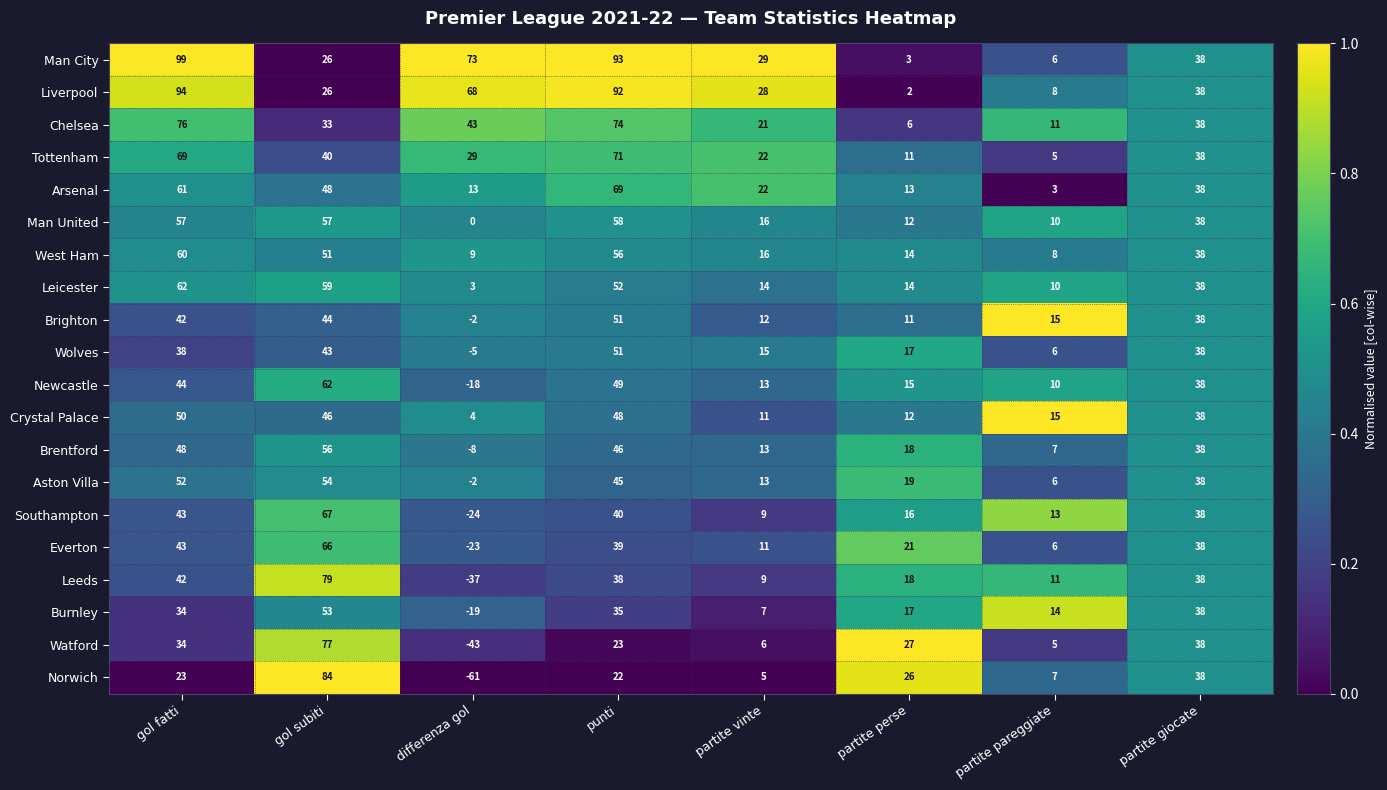

What is the sum of the Leicester values at partite perse and gol subiti?

73